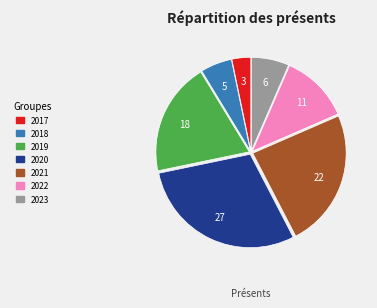

Is 2022 the majority of the pie?

No